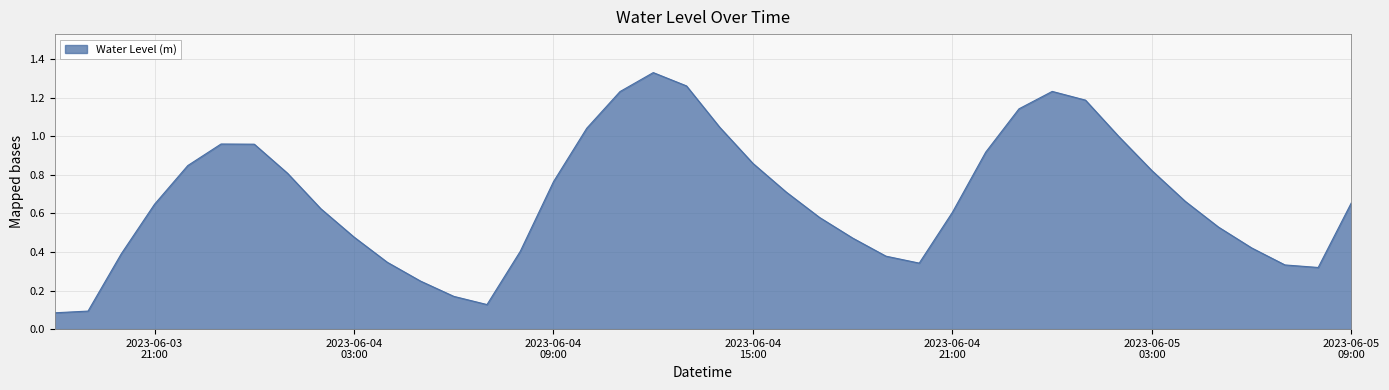

At which category does the chart reach its peak across all series?

2023-06-04 12:00:00